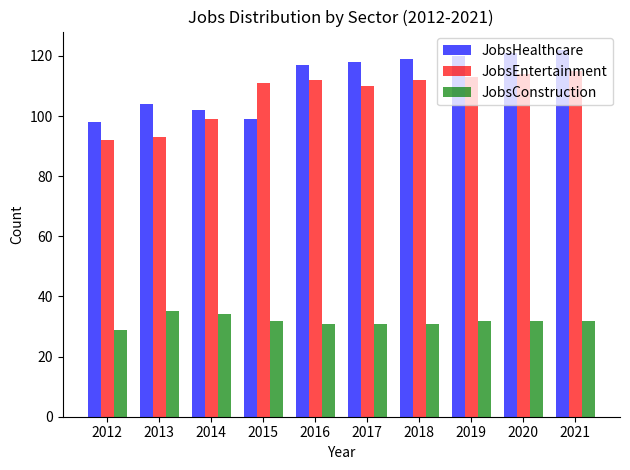

Reading left to right, transcribe all the data shown in this chart.

JobsHealthcare: 98	104	102	99	117	118	119	120	121	122
JobsEntertainment: 92	93	99	111	112	110	112	113	114	115
JobsConstruction: 29	35	34	32	31	31	31	32	32	32